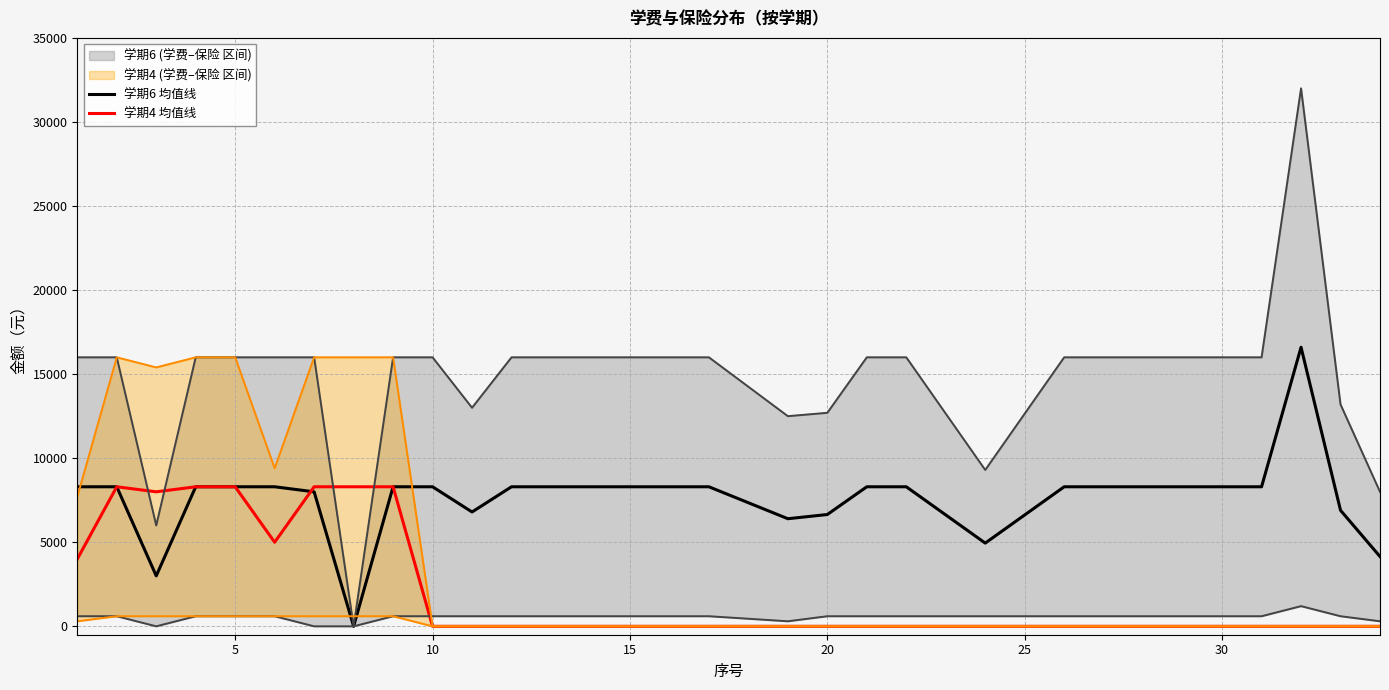

How many values in 学期6 均值线 are above zero?

30